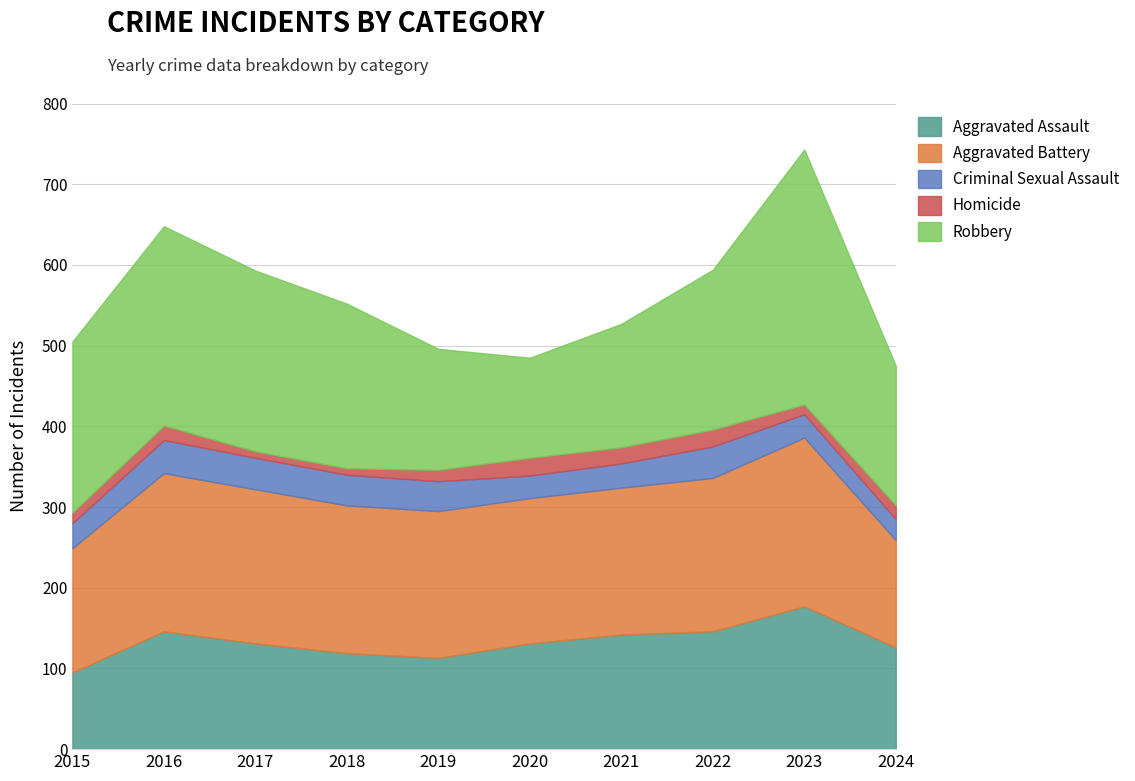

What is the difference between the Robbery values at 2015 and 2020?

88